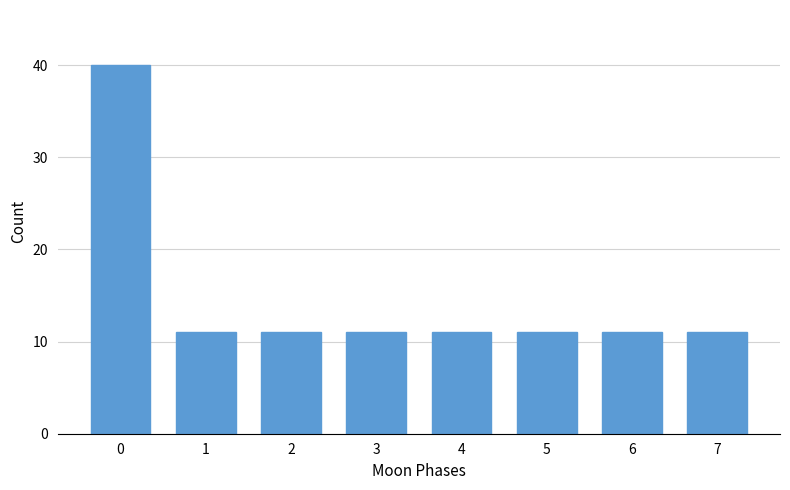

Reading left to right, extract all data points from this chart.

0=40	1=11	2=11	3=11	4=11	5=11	6=11	7=11